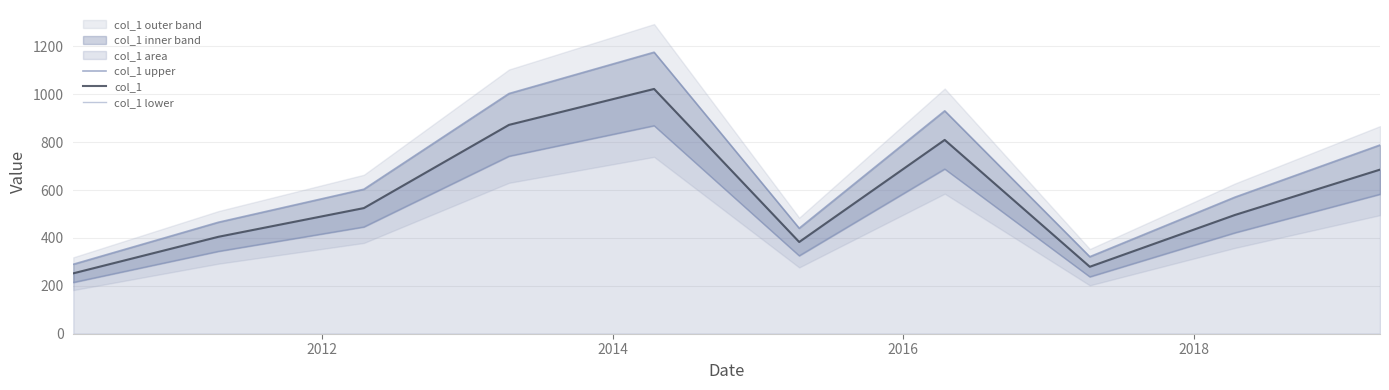

True or false: col_1 upper has more than 2 interior local peaks.

False